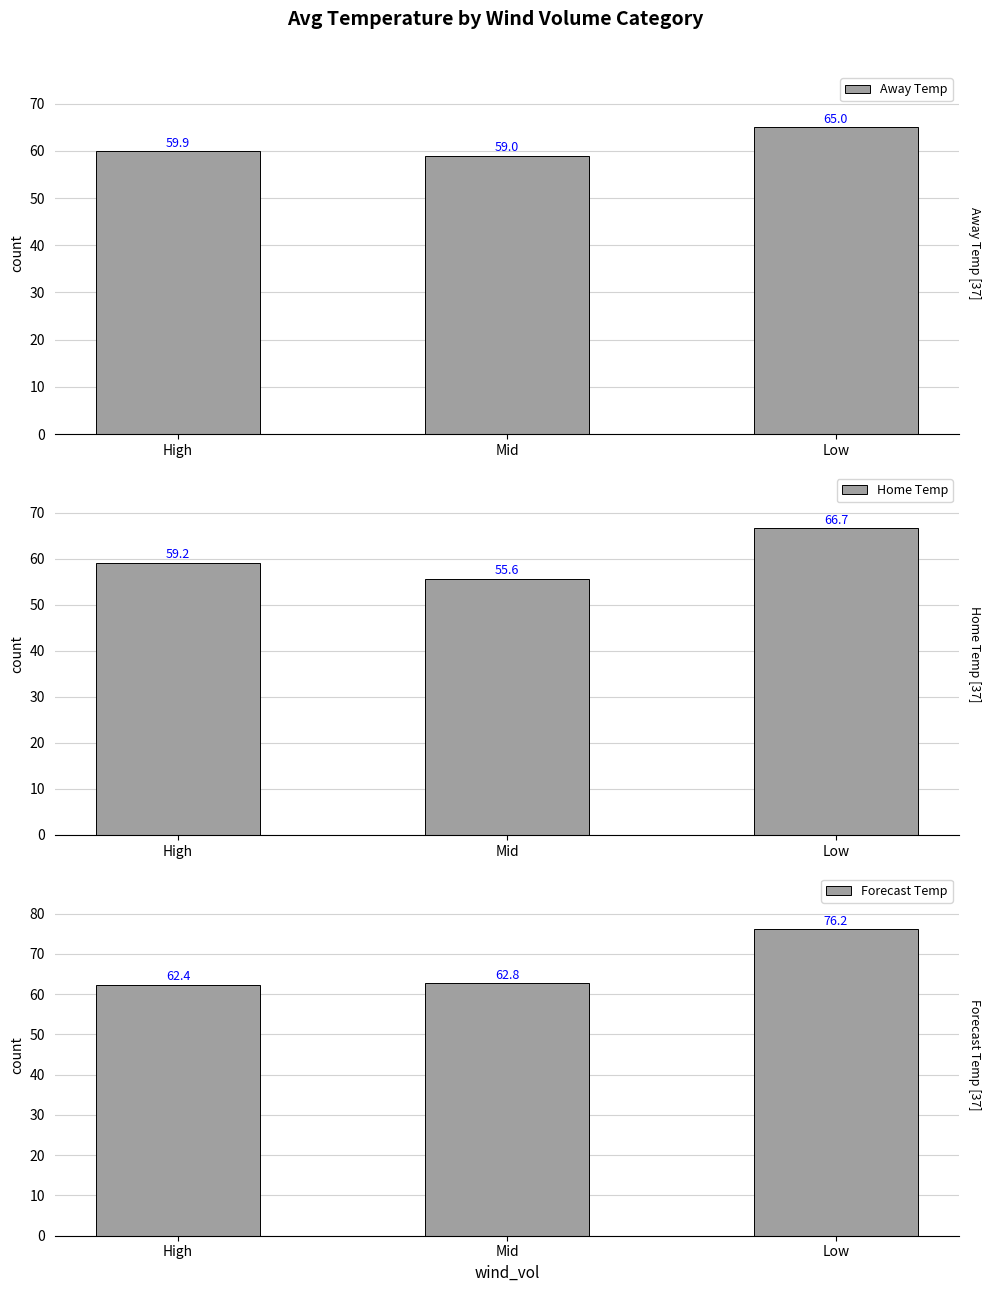

List the labels in order of Home Temp value, largest first.

Low, High, Mid